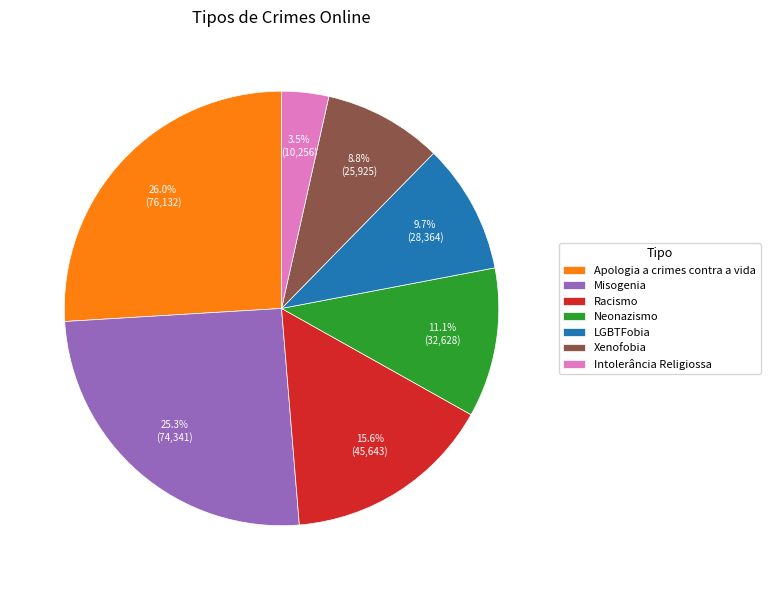

Is it true that Misogenia is 33% of the pie?

False